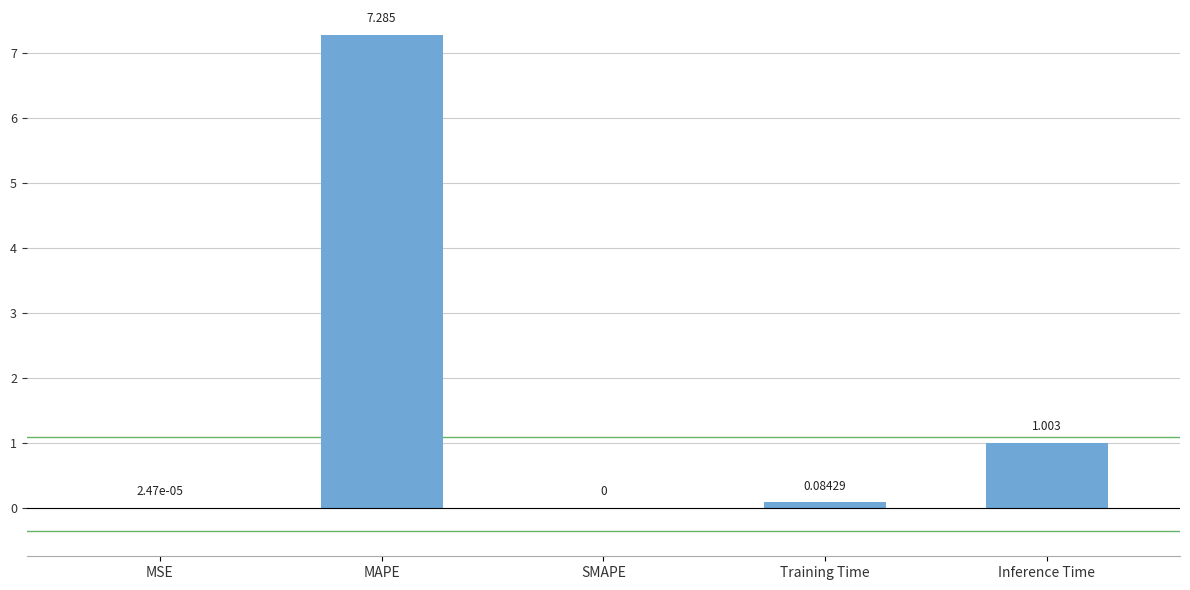

What is the greatest value displayed?

7.3